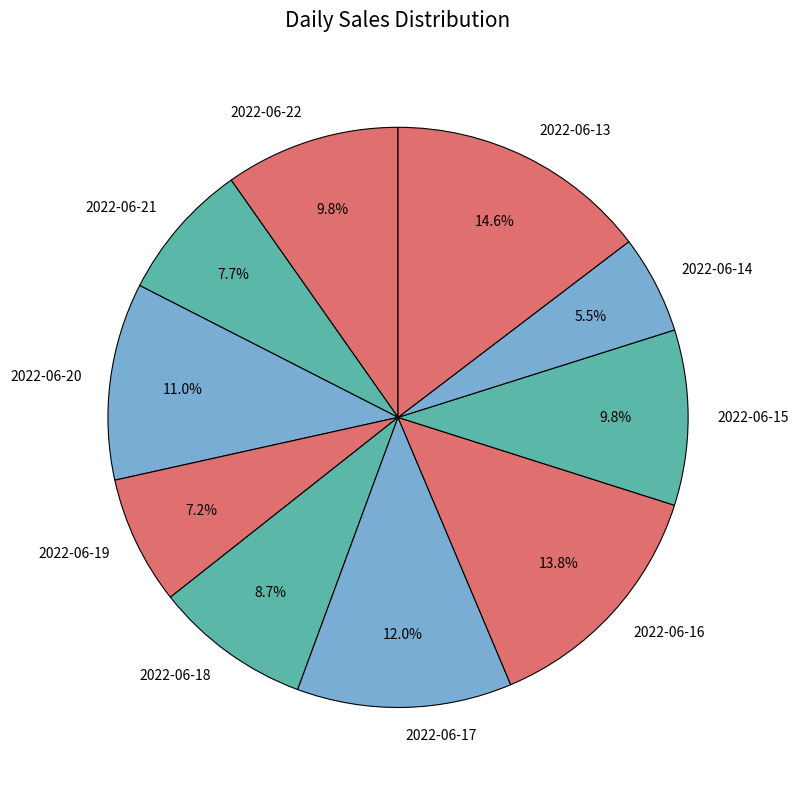

Do 2022-06-16 and 2022-06-15 together represent more than half of the pie?

No